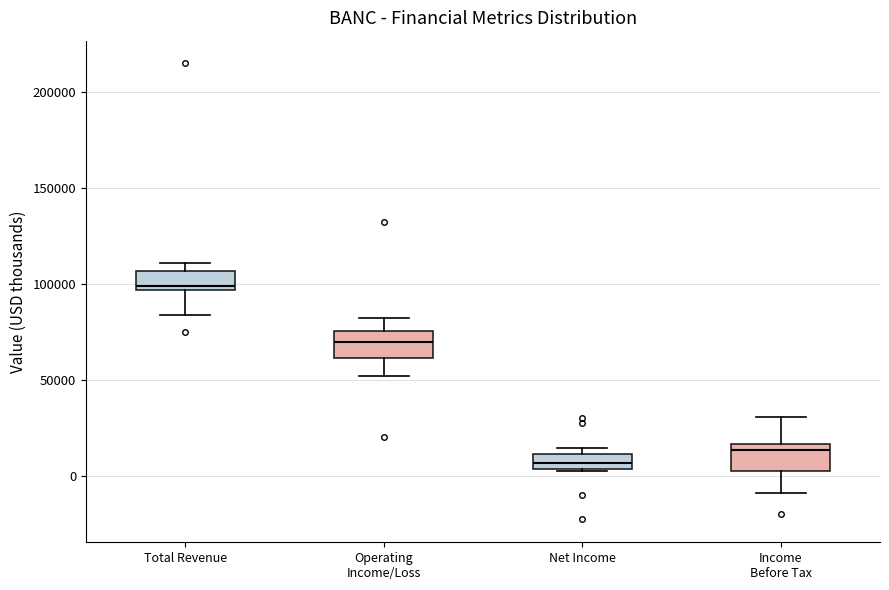

Which box's median line is the lowest?

Net Income